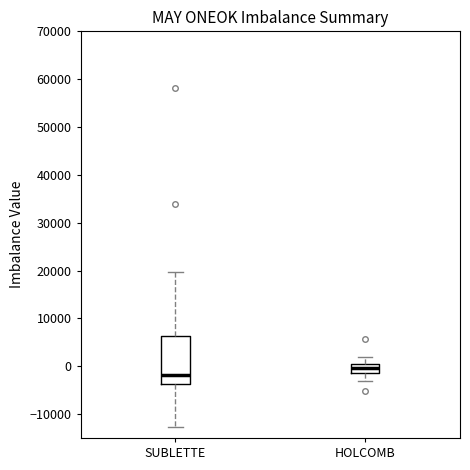

Reading left to right, transcribe this box plot: for each box, give where its median line is, the range the box spans, and where its two whiskers end, as read against the y-axis. The values are not printed on the chart, so give them approximately, as read against the axis.

SUBLETTE: median -2000, box -4000 to 6000, whiskers -13000 to 20000
HOLCOMB: median 0, box -1000 to 1000, whiskers -3000 to 2000